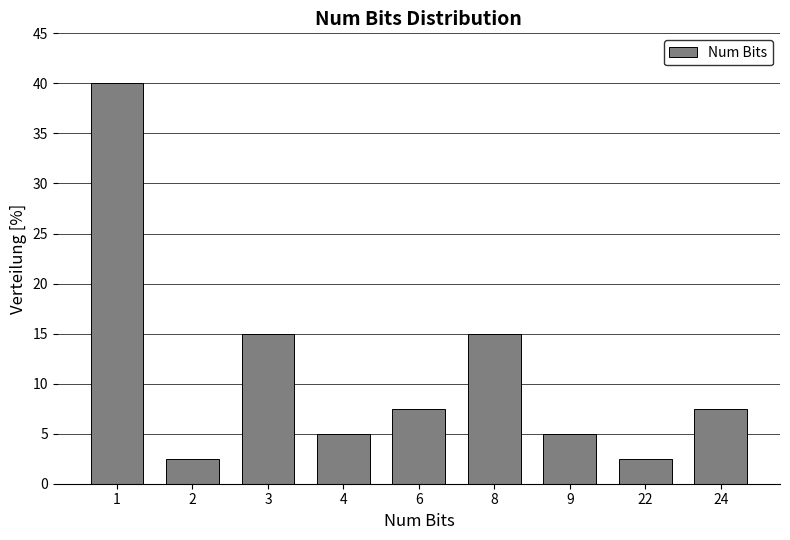

Reading left to right, extract all data points from this chart.

40.0	2.5	15.0	5.0	7.5	15.0	5.0	2.5	7.5